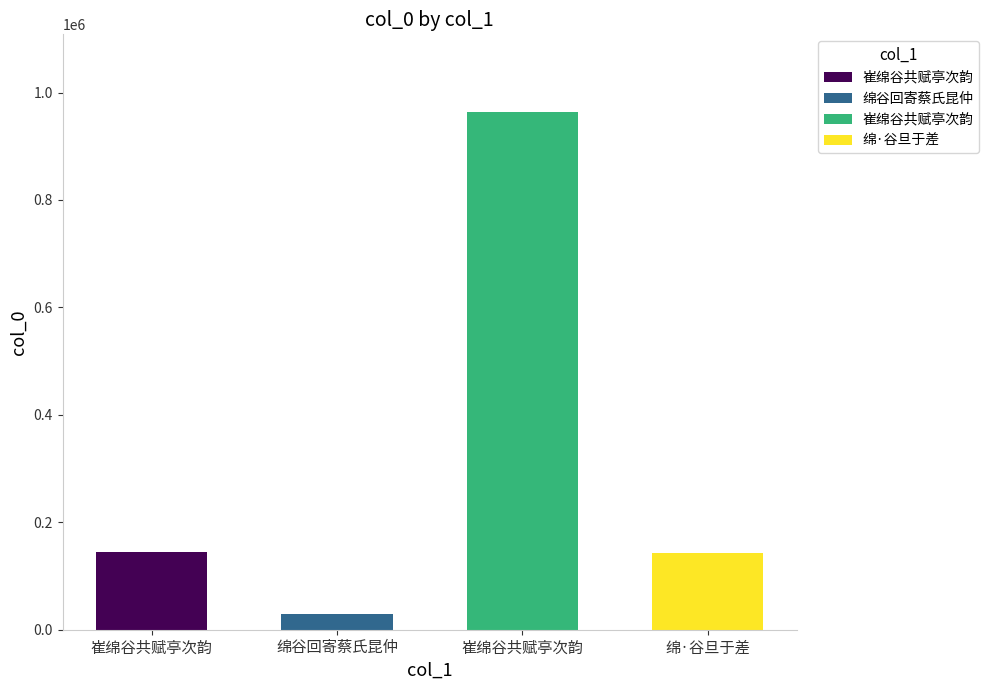

Between 崔绵谷共赋亭次韵 and 崔绵谷共赋亭次韵, which is larger?

崔绵谷共赋亭次韵